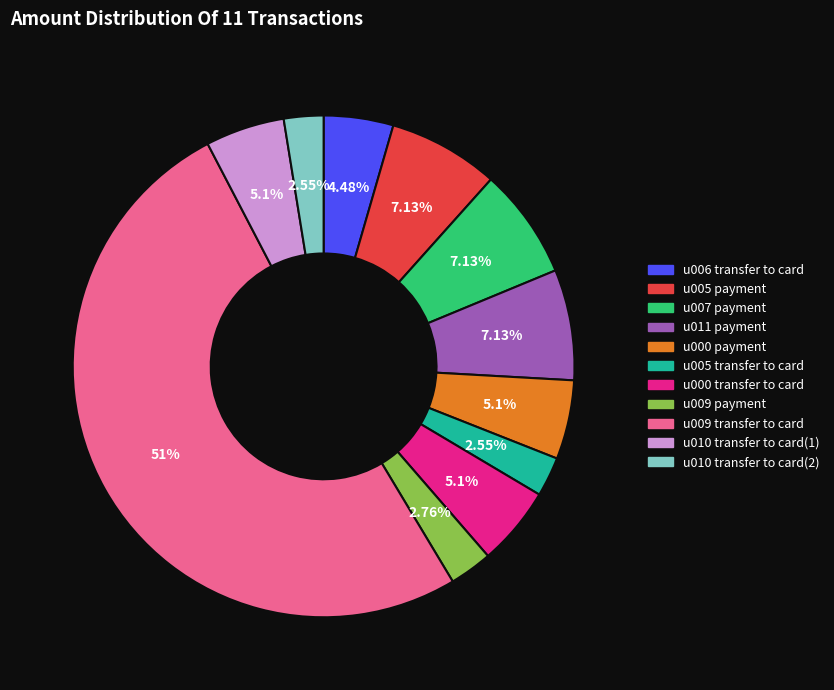

What percentage is NOT represented by u009 transfer to card?

49.0%